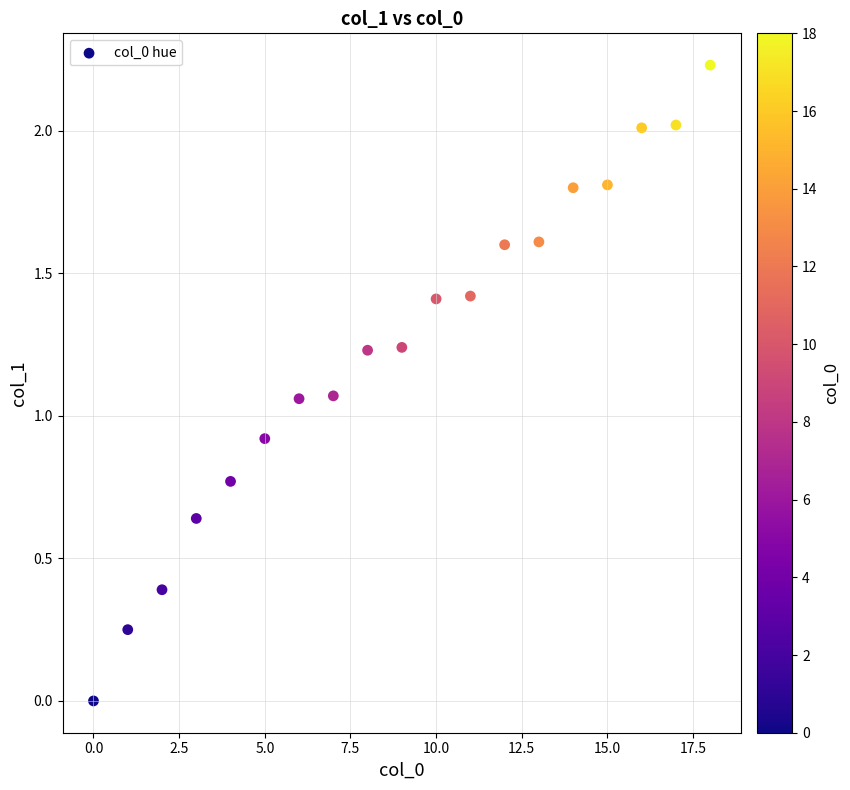

What is the range of X values (max minus min)?

18.0